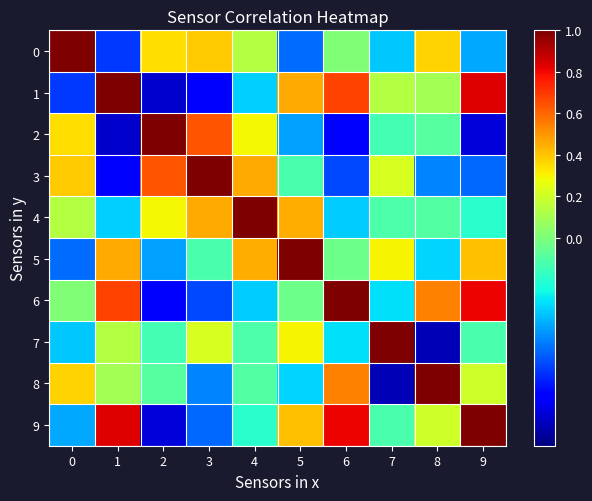

Which series changed the most between 2 and 4?

5